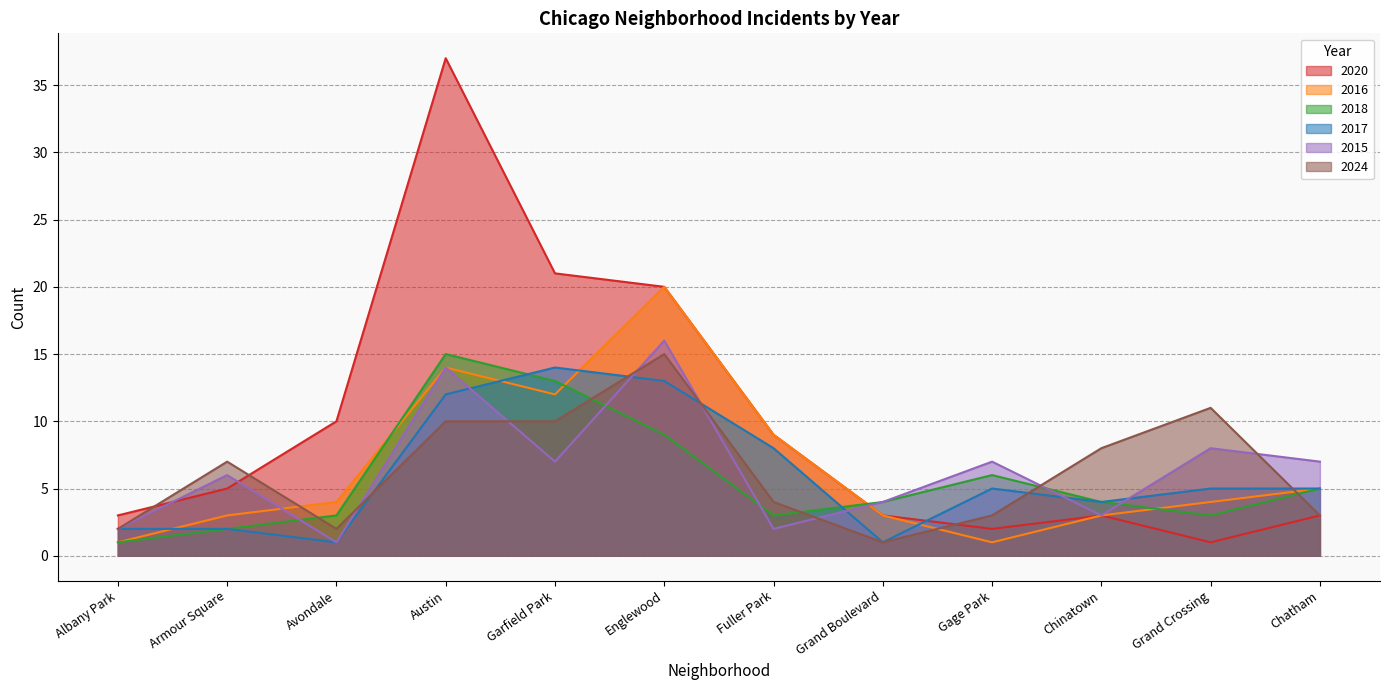

Which series changed the most between Austin and Fuller Park?

2020